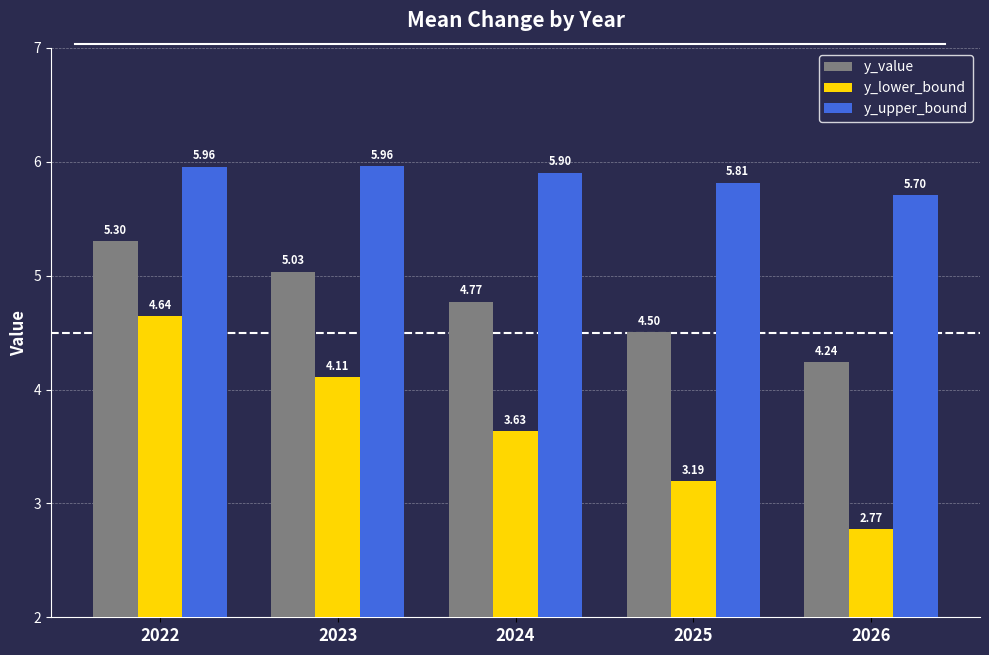

What is the sum of the y_upper_bound values at 2022 and 2026?

11.7